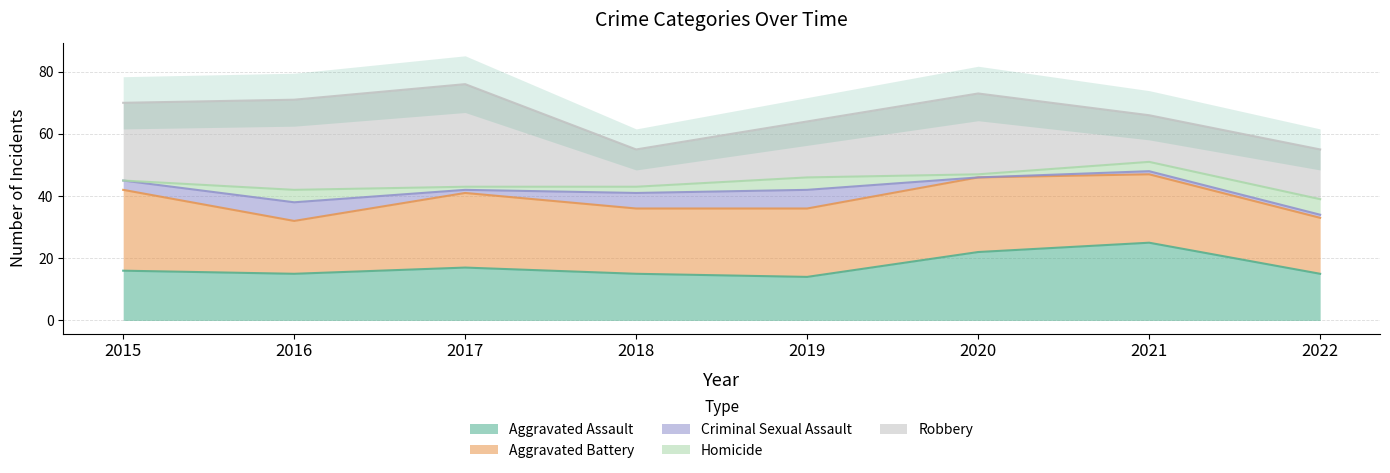

Which label corresponds to the smallest value in the chart?

2020